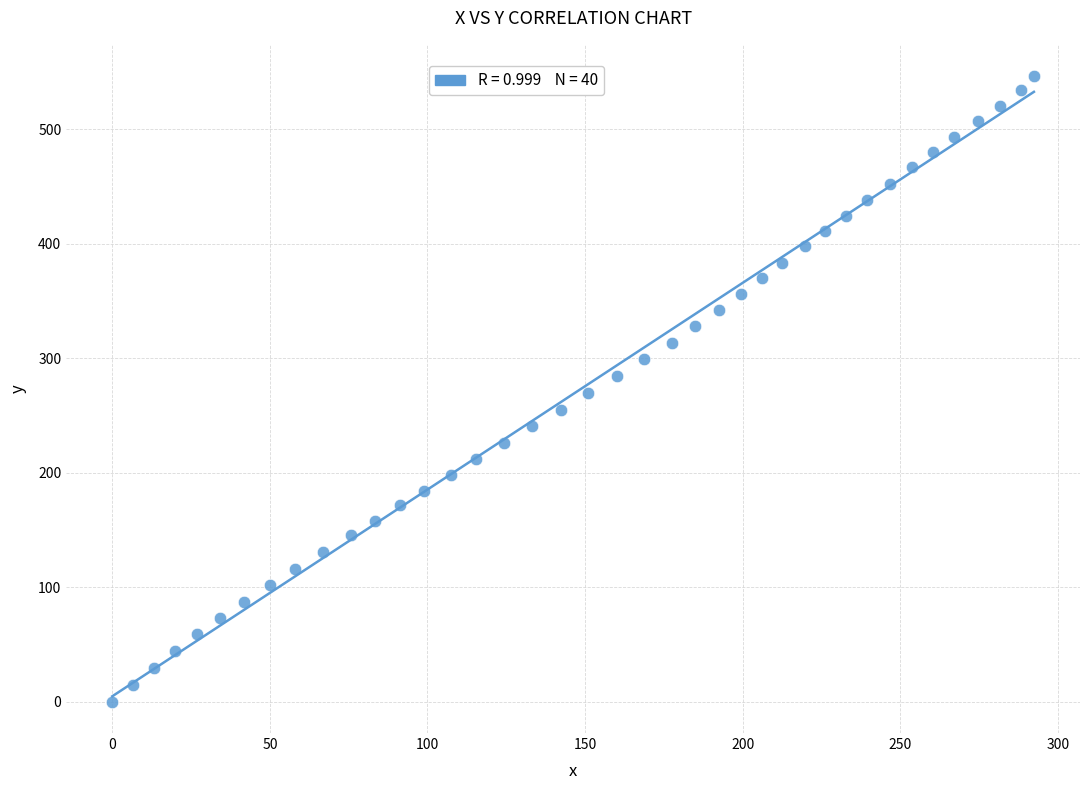

What is the range of Y values (max minus min)?

546.6